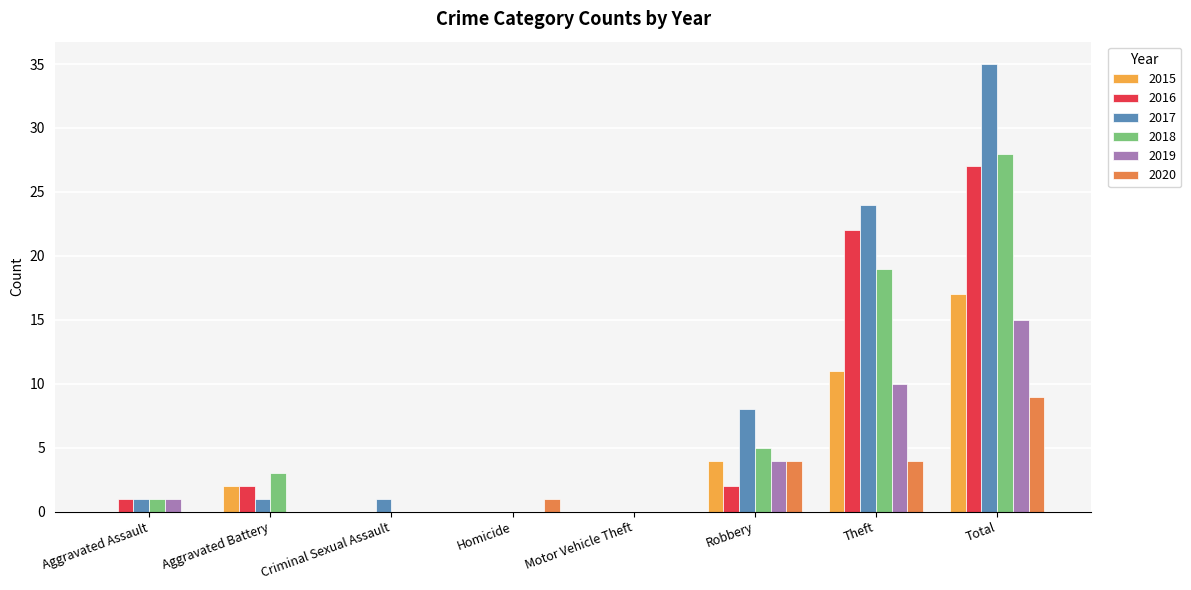

Which series has the largest total across all categories?

2017